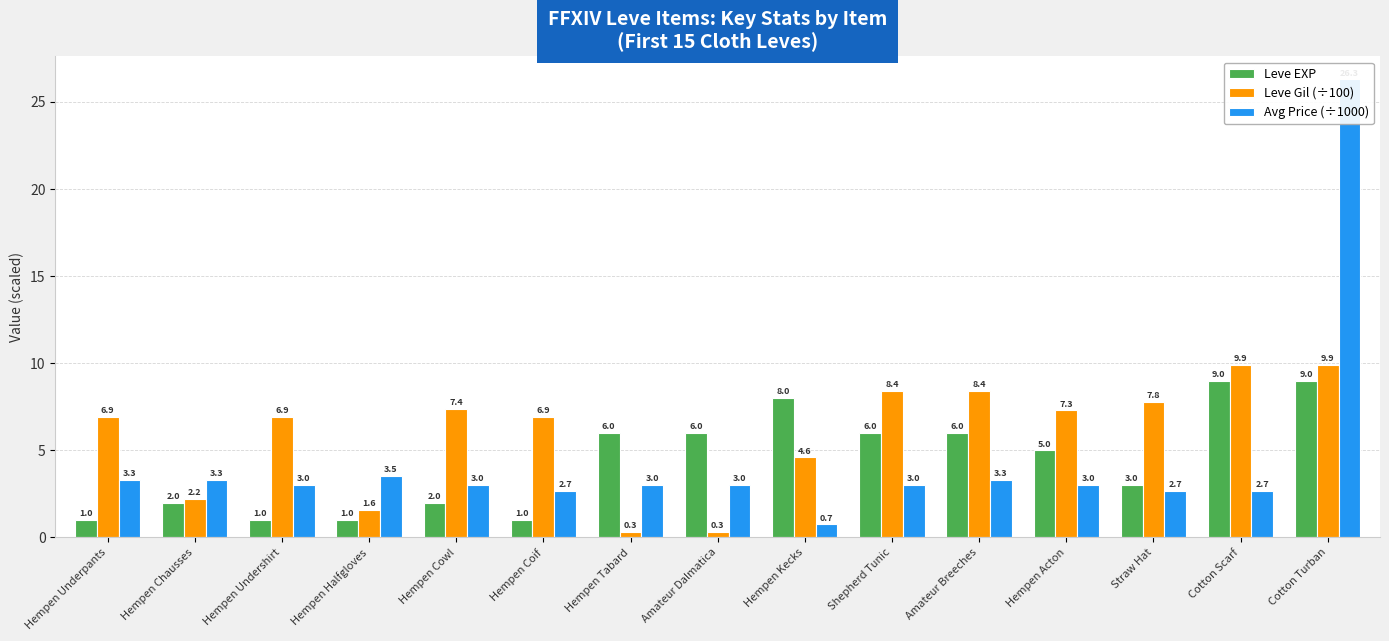

What is the difference between the highest and lowest values at Cotton Turban?

17.3